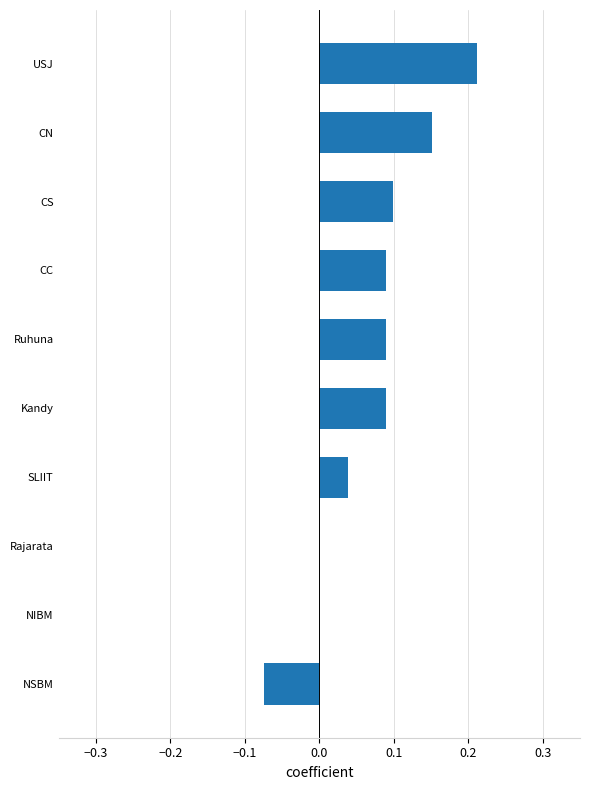

Is it true that the value at CC is 0.1?

True